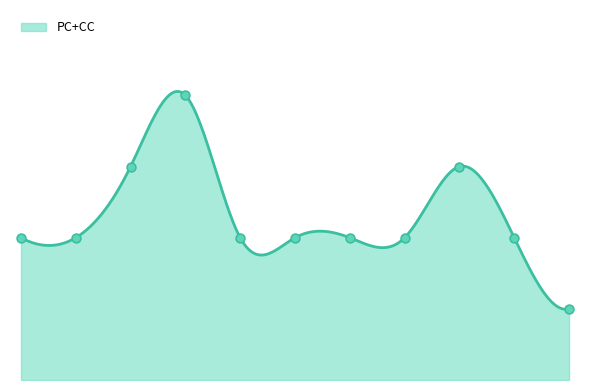

At how many categories does at least one series exceed 2?

1